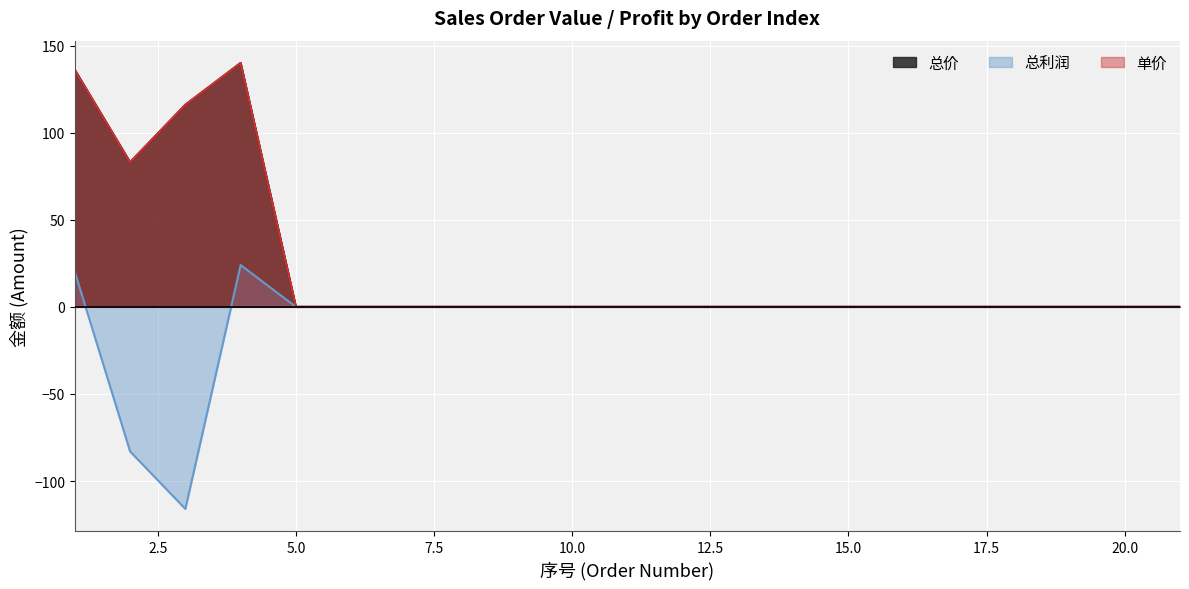

Which category has the lowest value across all series?

3